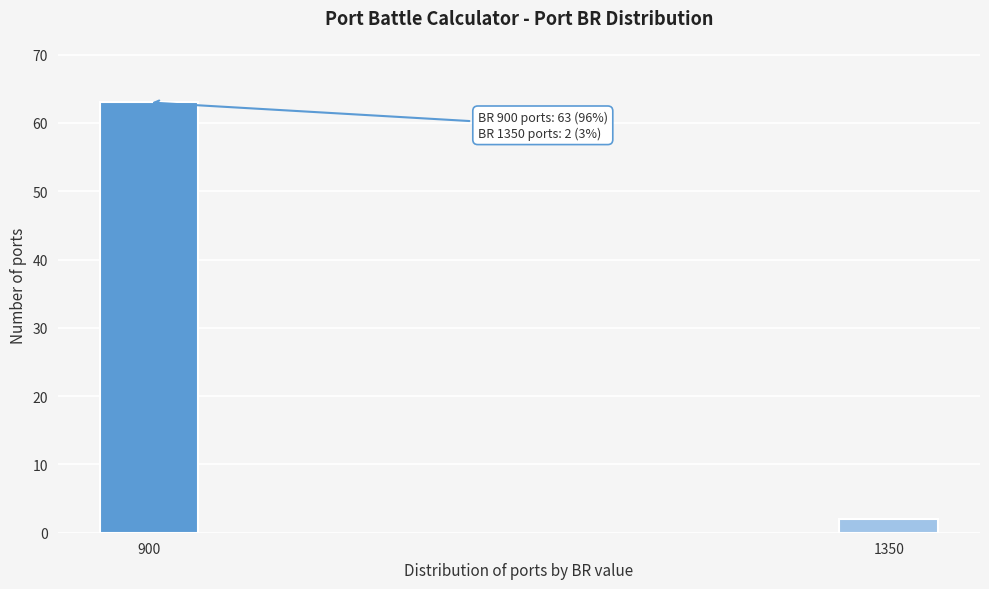

Reading right to left, what are all the values shown in this chart?

2	63